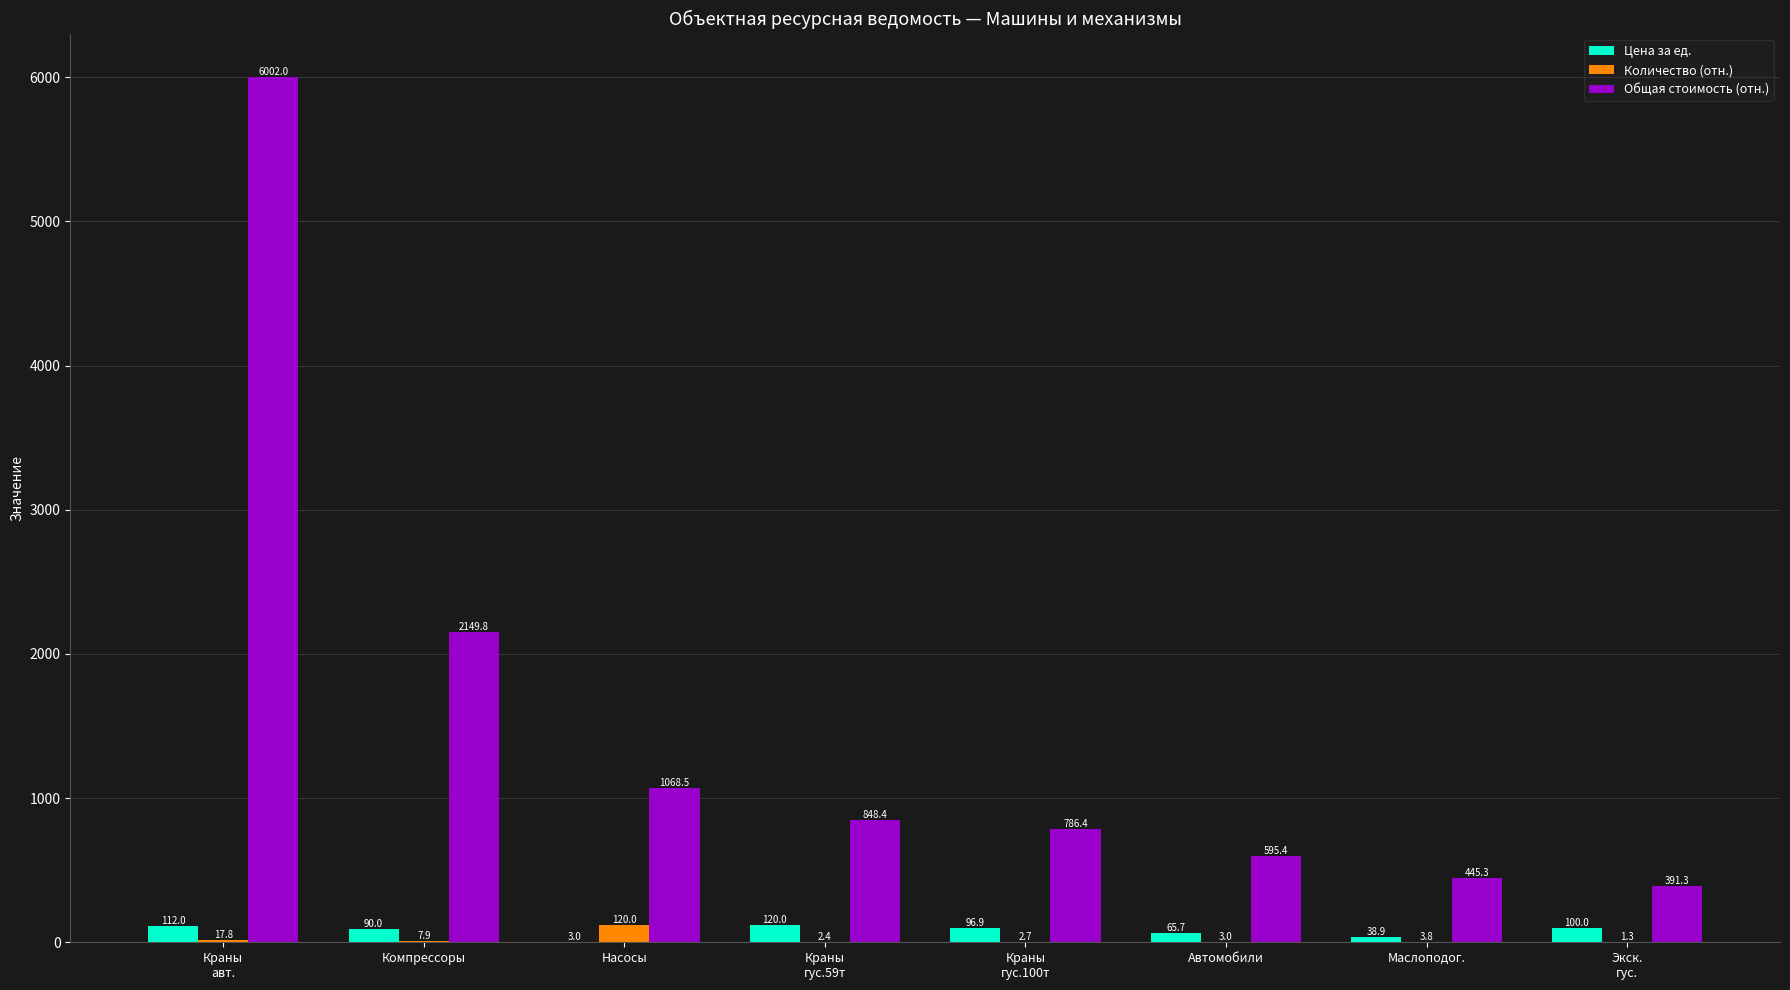

What is the greatest value displayed?

6002.0